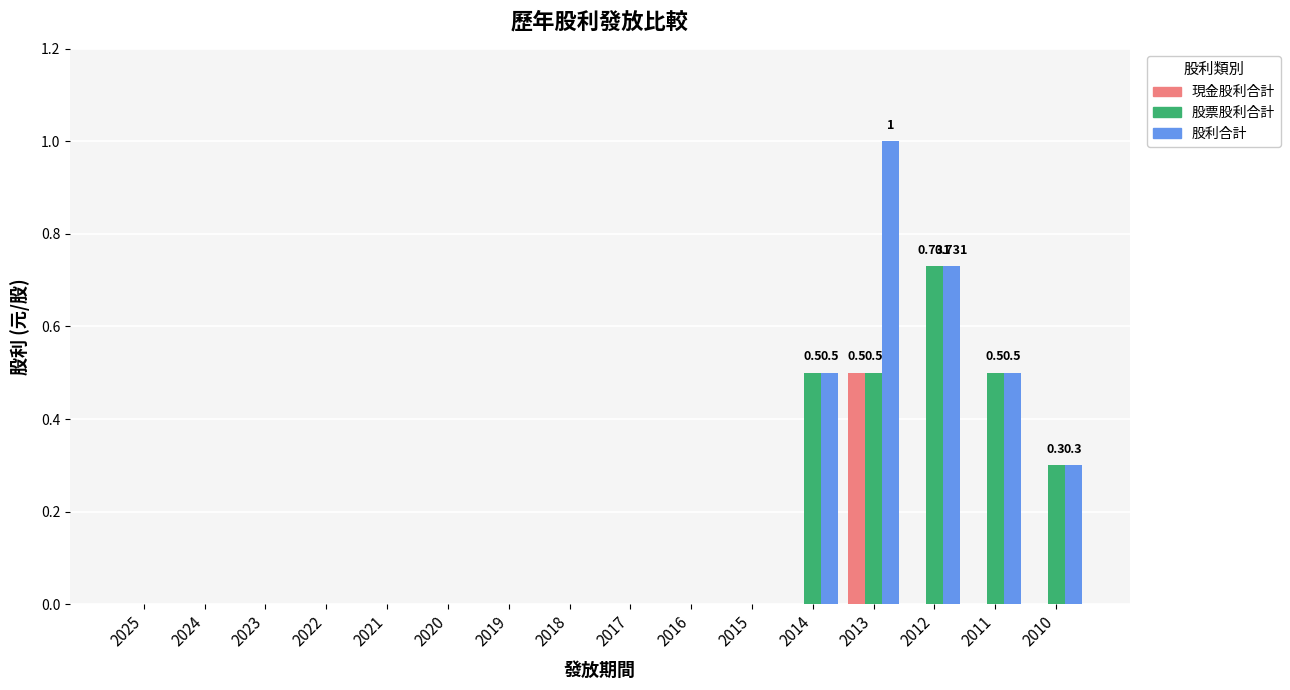

Is the value of 現金股利合計 at 2010 greater than the value of 股利合計 at 2012?

No